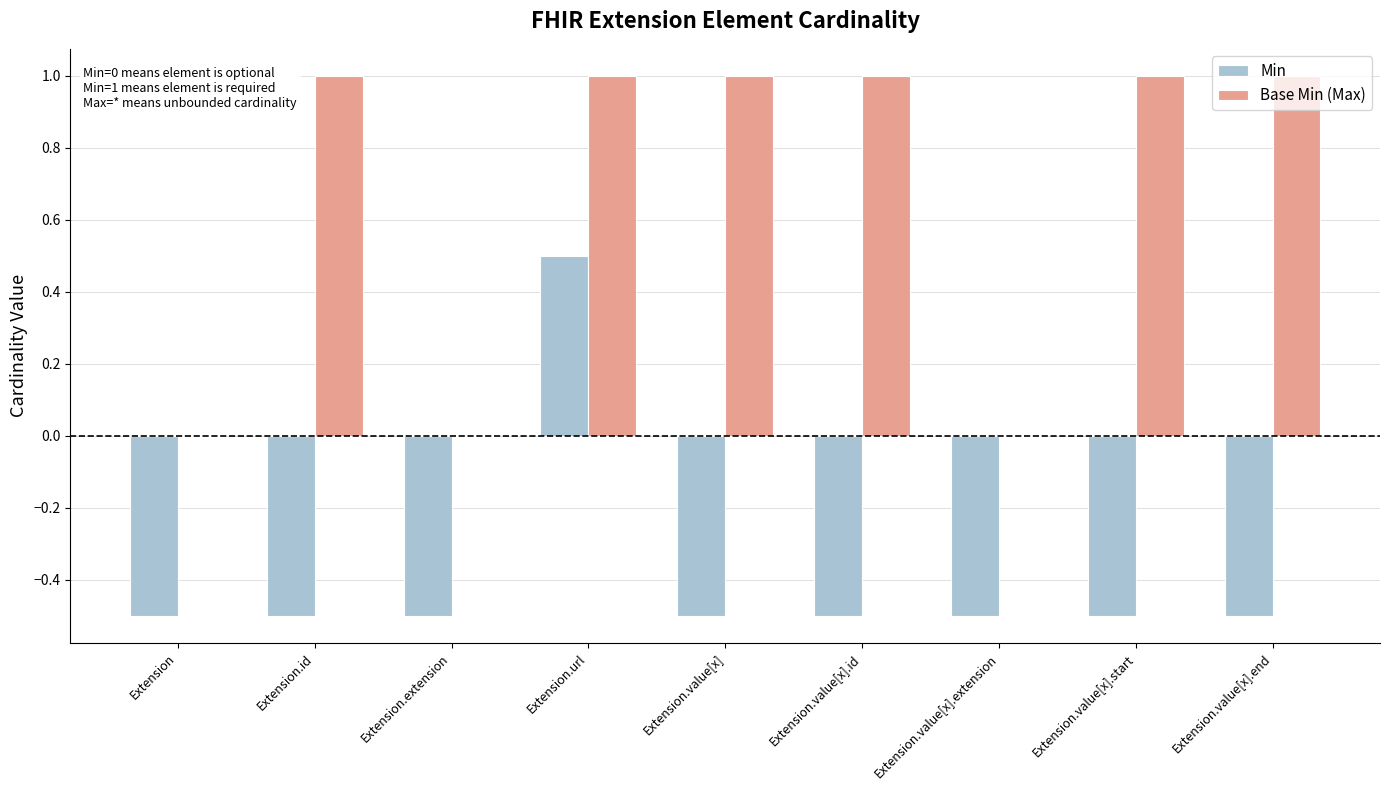

True or false: Min has a value of -0.7 at Extension.

False